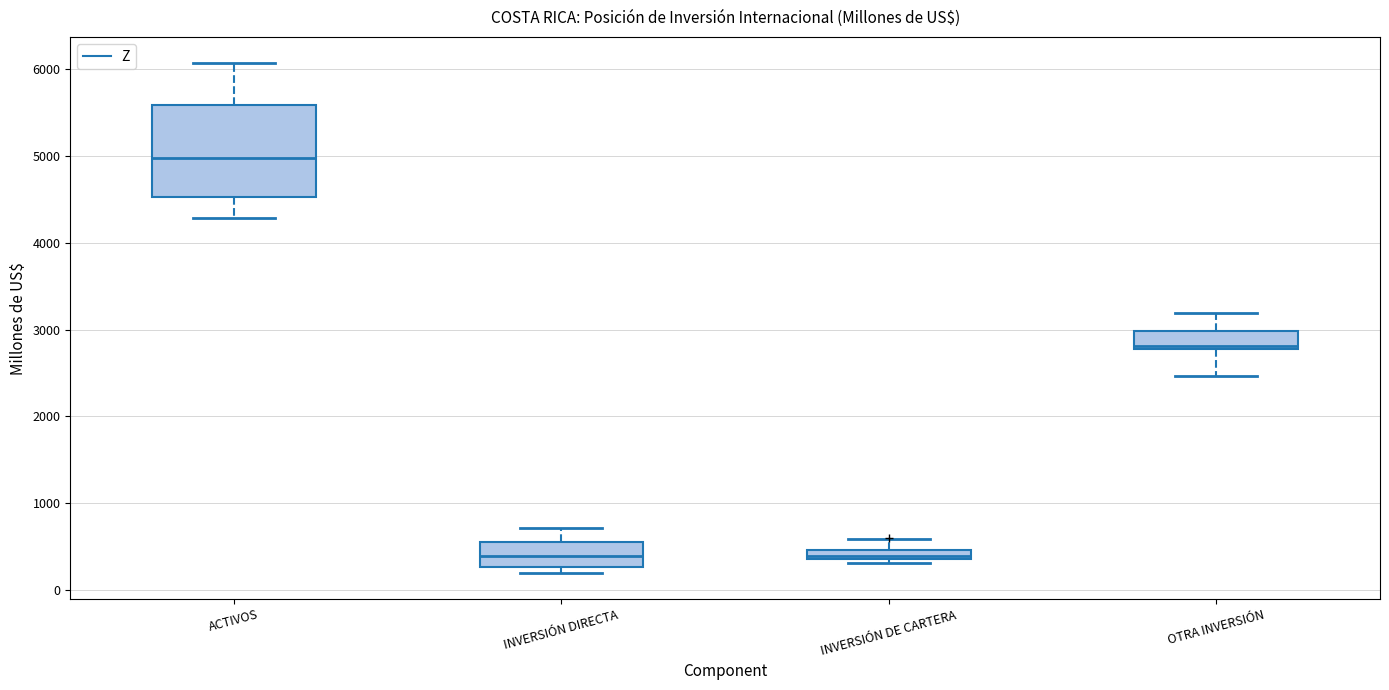

Comparing the boxes themselves (not the whiskers), which one is the tallest?

ACTIVOS